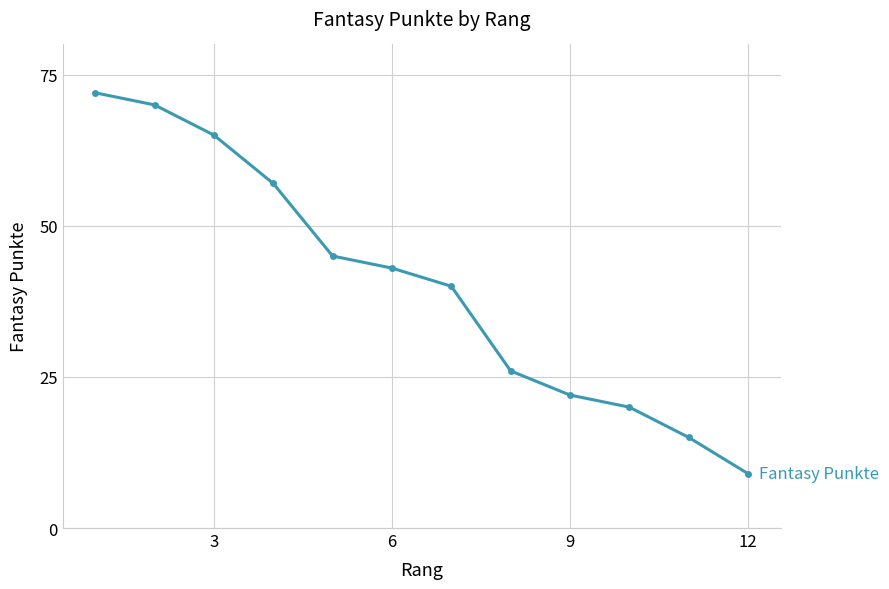

Does the chart display data point markers on the line(s)?

Yes